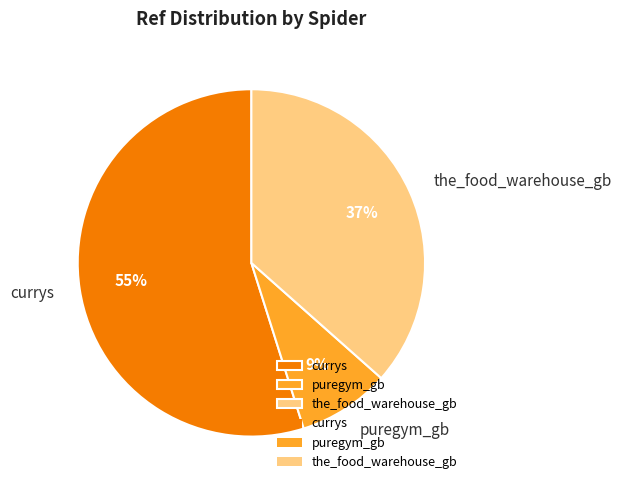

To the nearest percent, what is the difference between the largest and smallest slice percentages?

46%